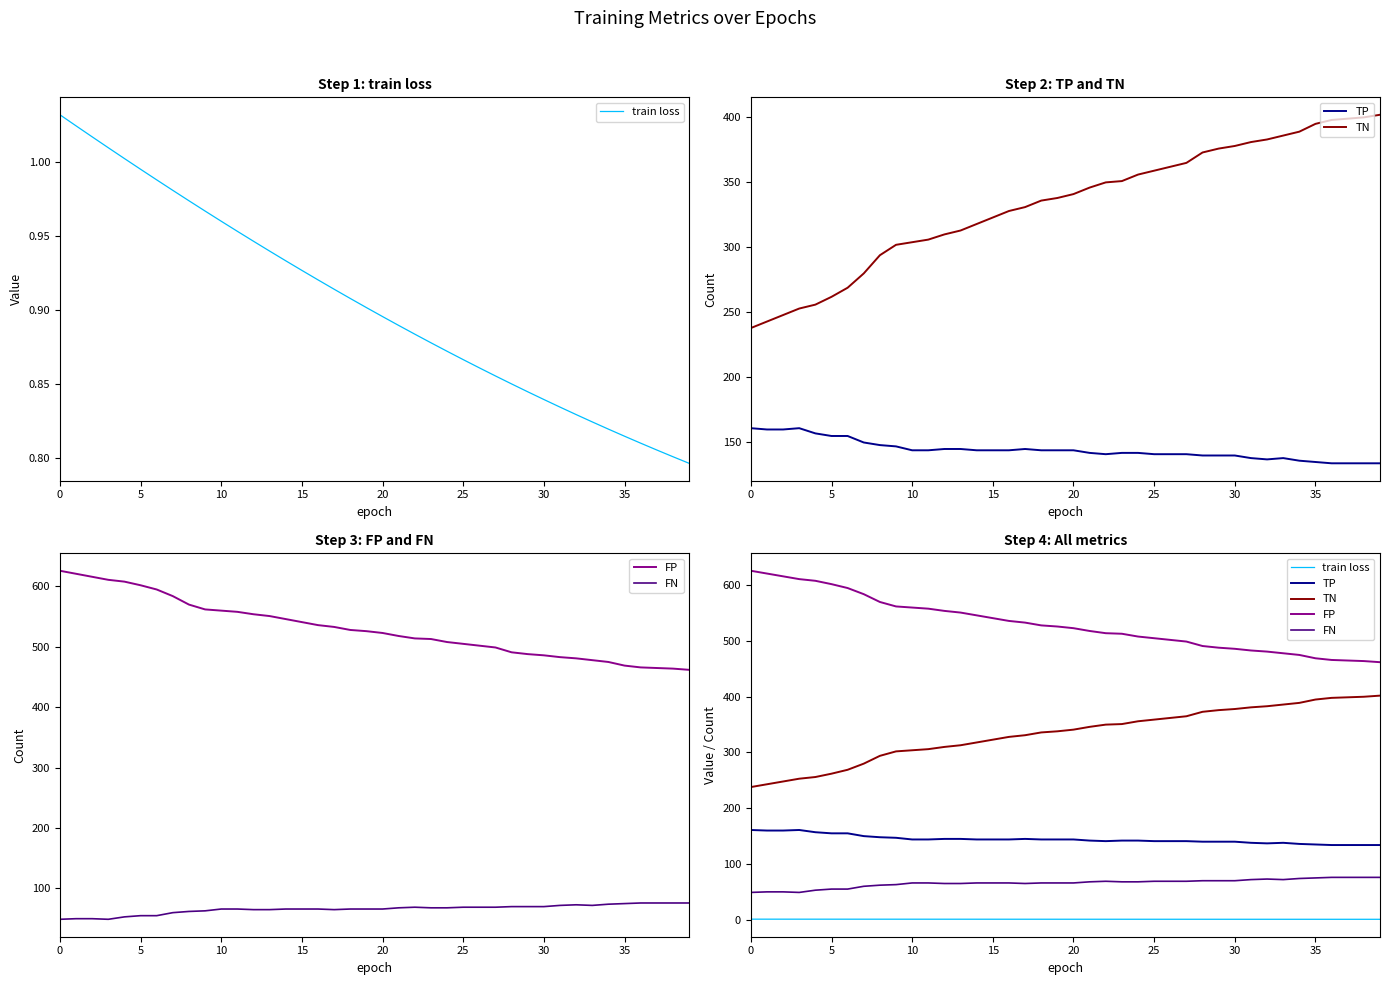

Which series has the largest total across all categories?

FP